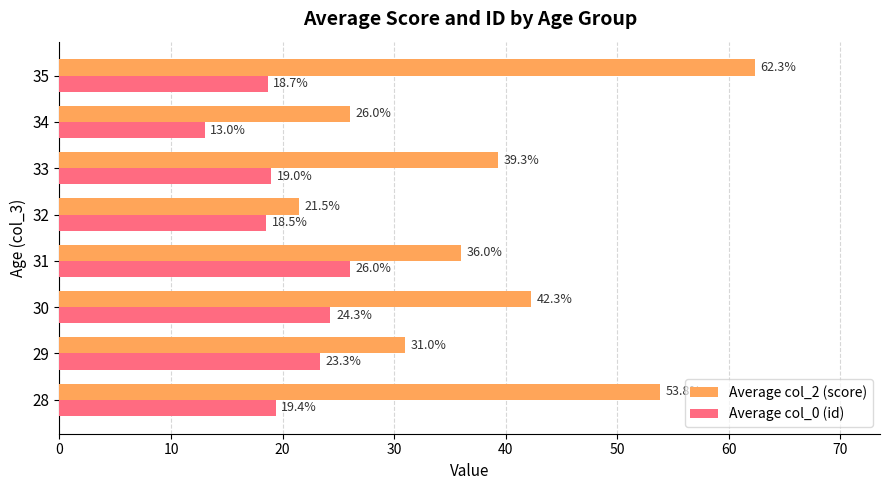

What is the approximate value of Average col_2 (score) at 30?

42.3